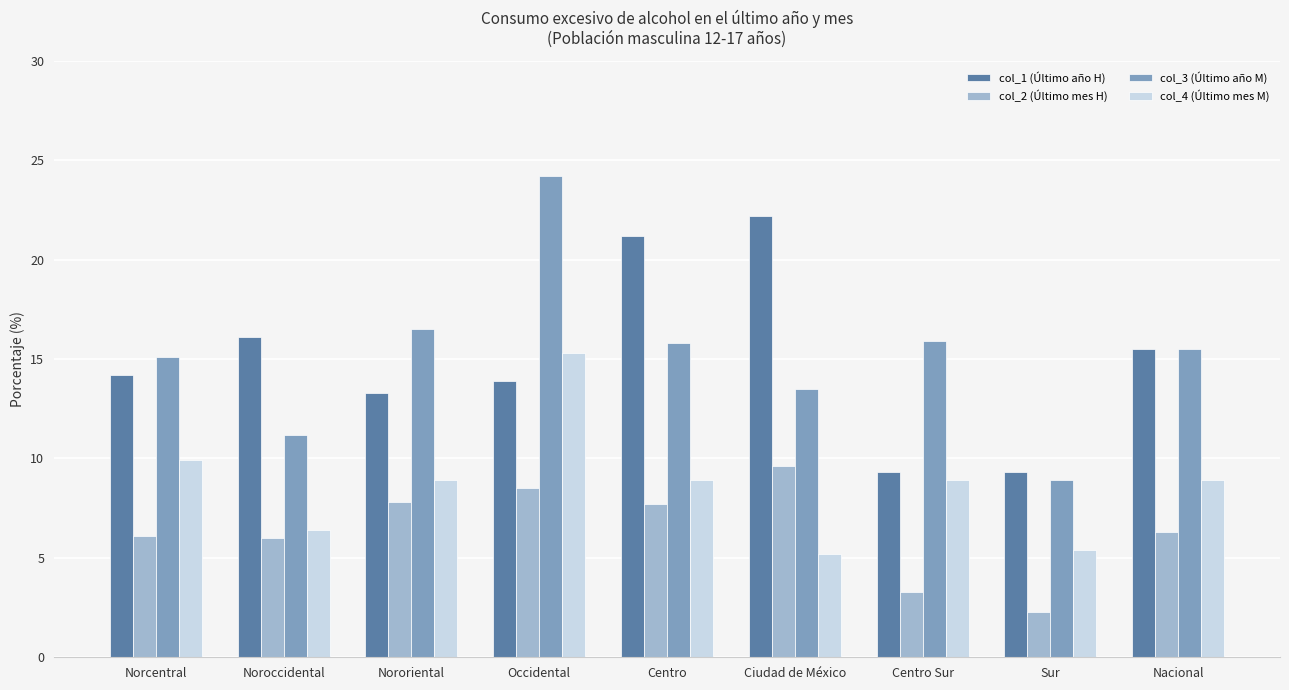

What is the minimum value shown in the chart?

2.3